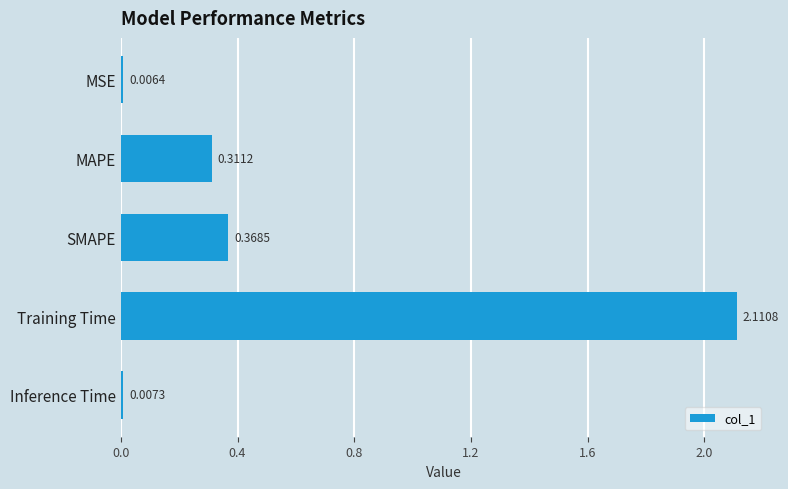

Between MSE and MAPE, which is larger?

MAPE